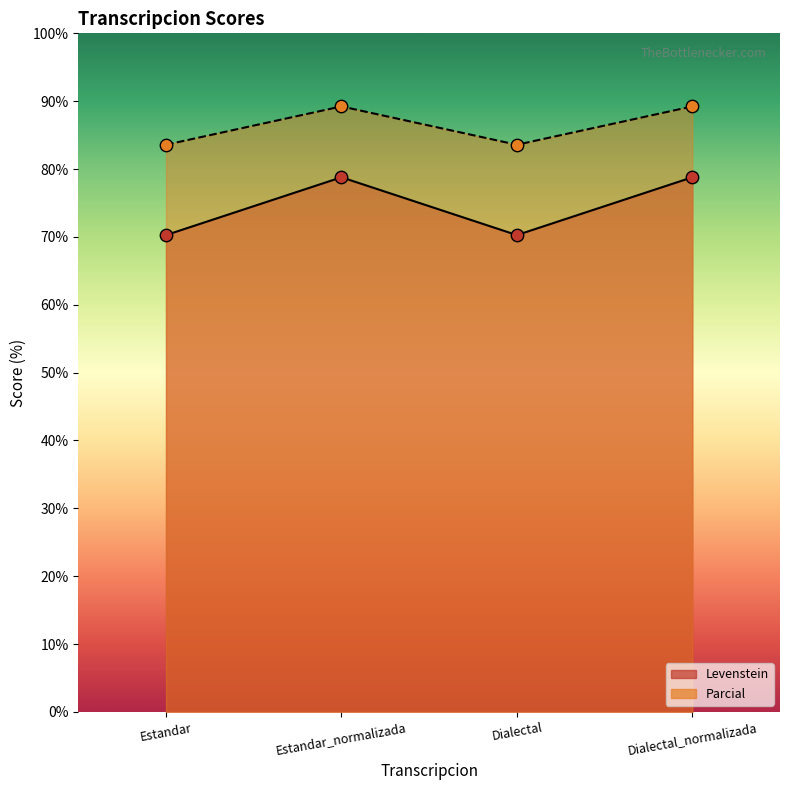

What is the total value across all series at Dialectal?

153.9